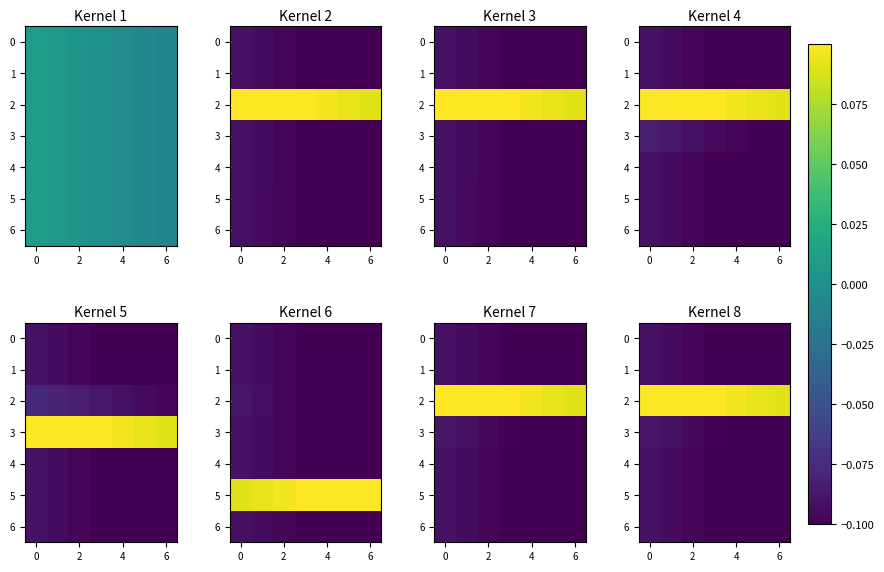

The 0 series shows -0.1 at 4. True or false?

False